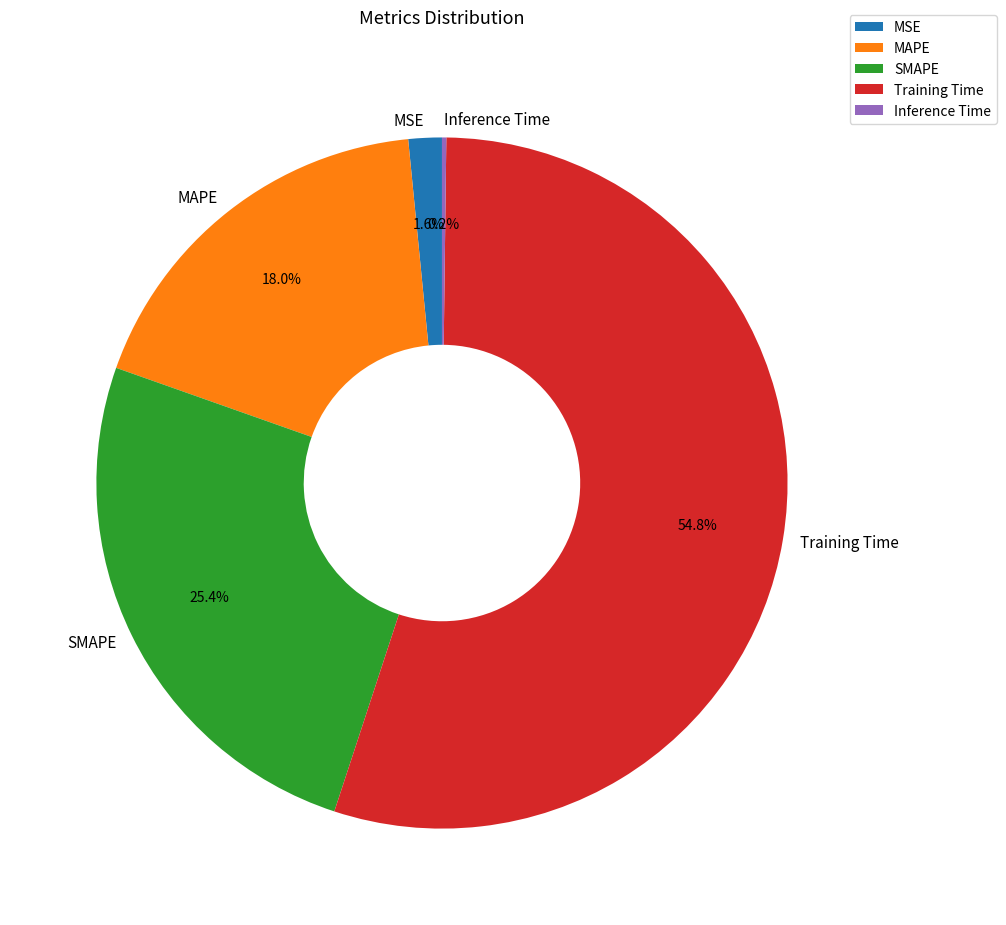

To the nearest percent, what percentage of the pie is MSE?

2%